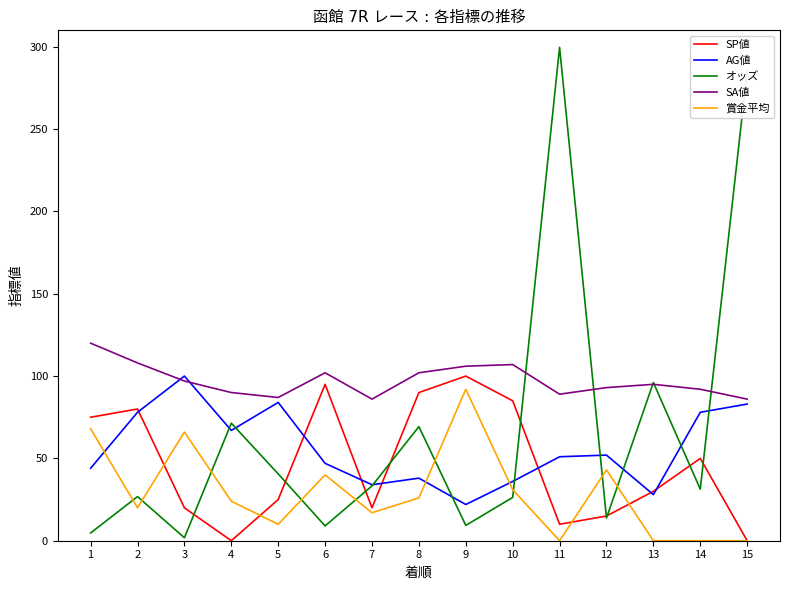

The value of AG値 at 15 is 83.0. True or false?

True